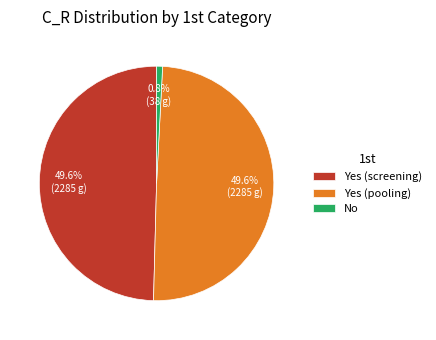

How many slices are in this pie chart?

3